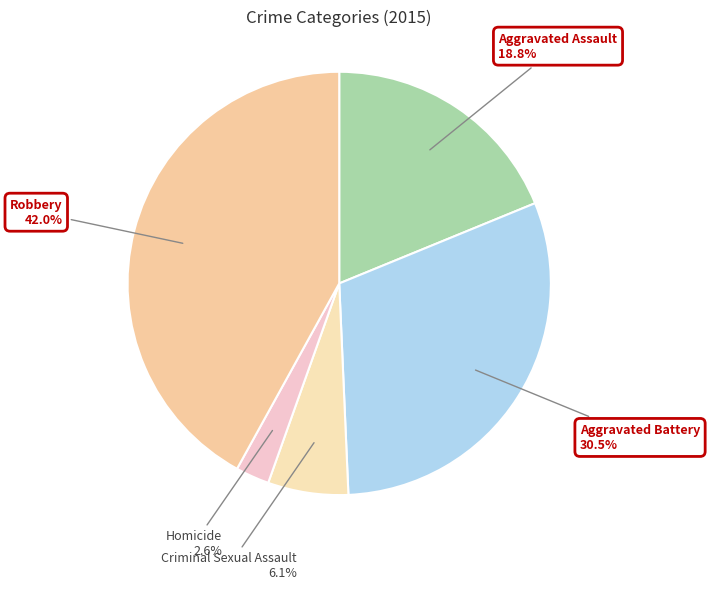

Approximately how many times larger is the value at Robbery compared to Aggravated Battery?

1.4